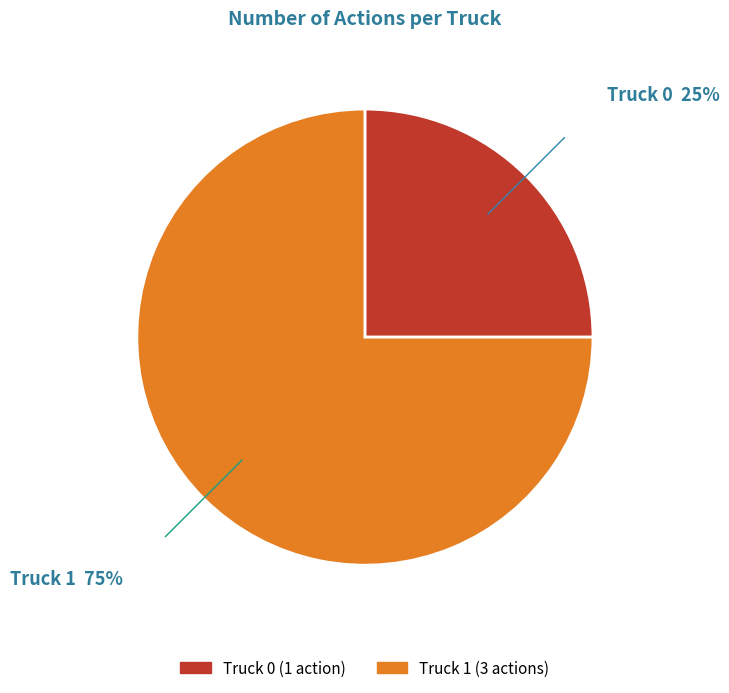

Is there any slice that represents more than half of the pie?

Yes